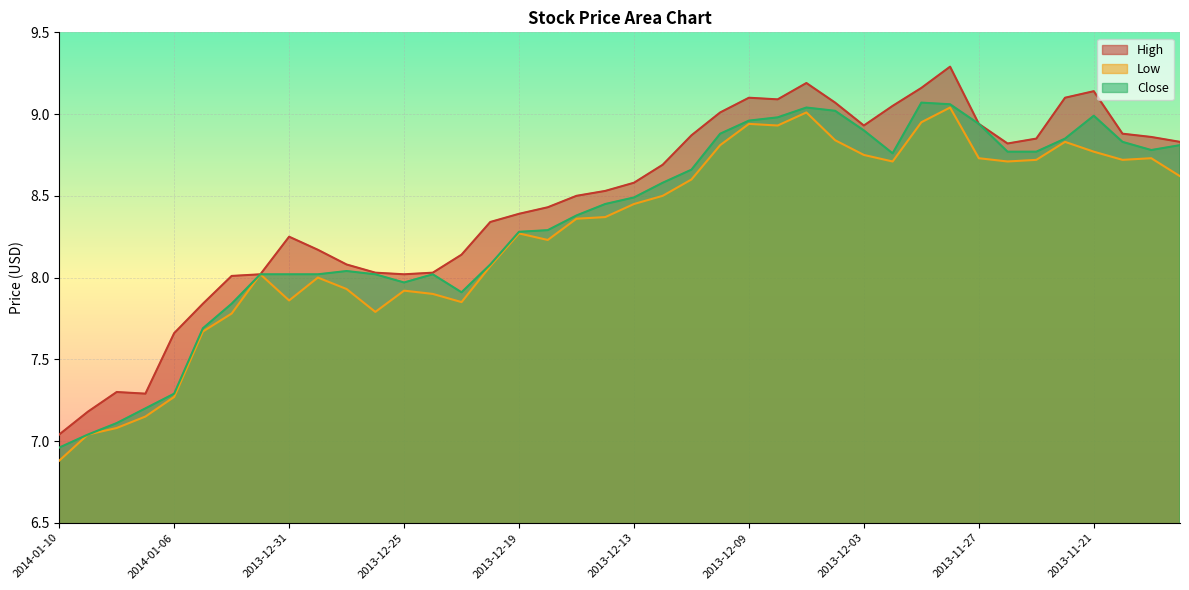

True or false: High and Low intersect in this chart.

False